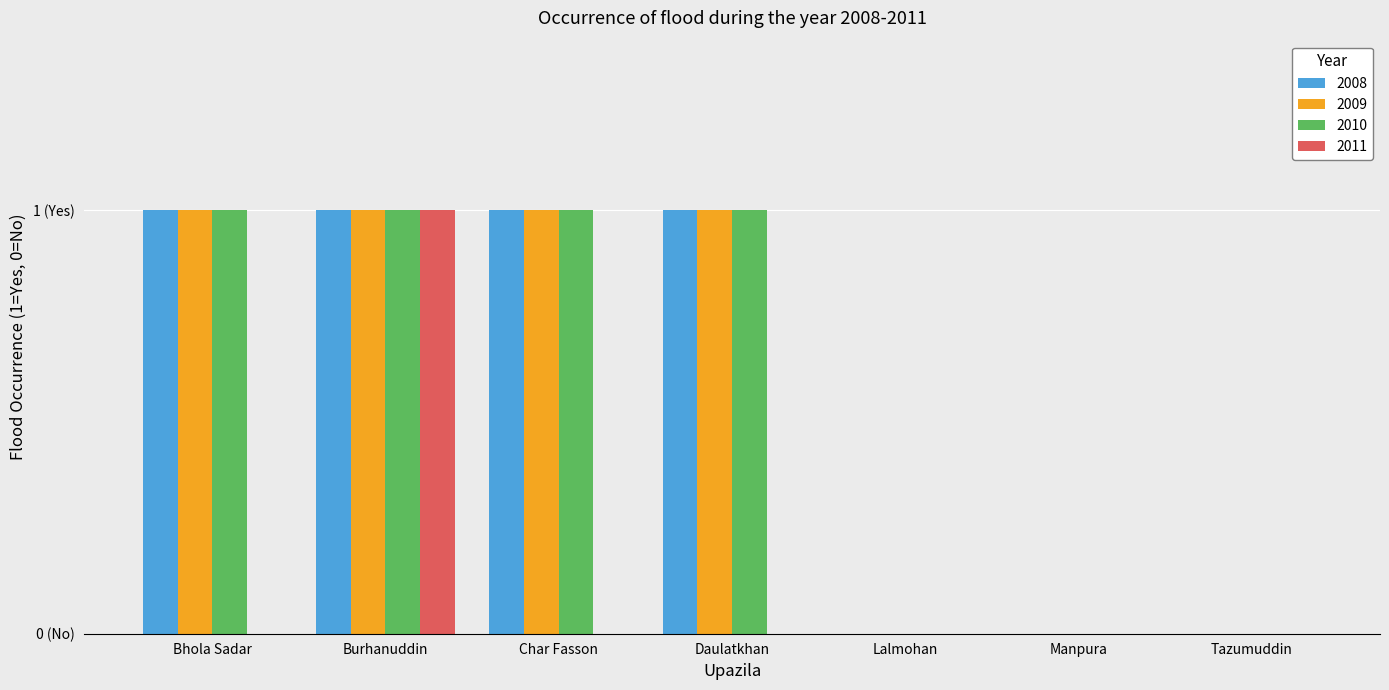

What is the total value across all series at Char Fasson?

3